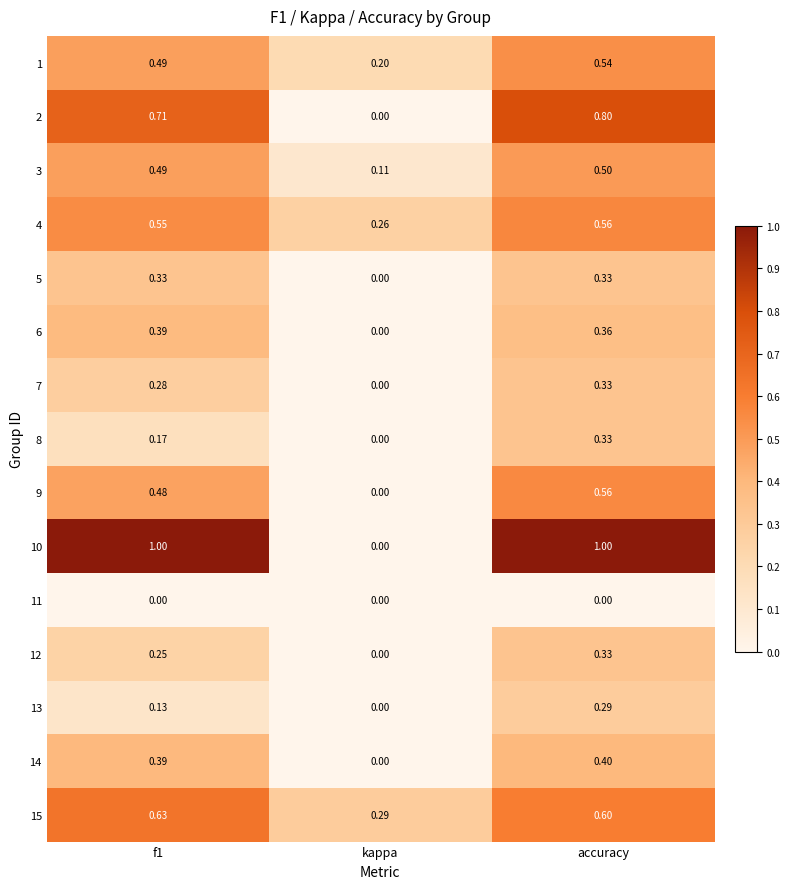

At which label is 13 closest to 0?

kappa